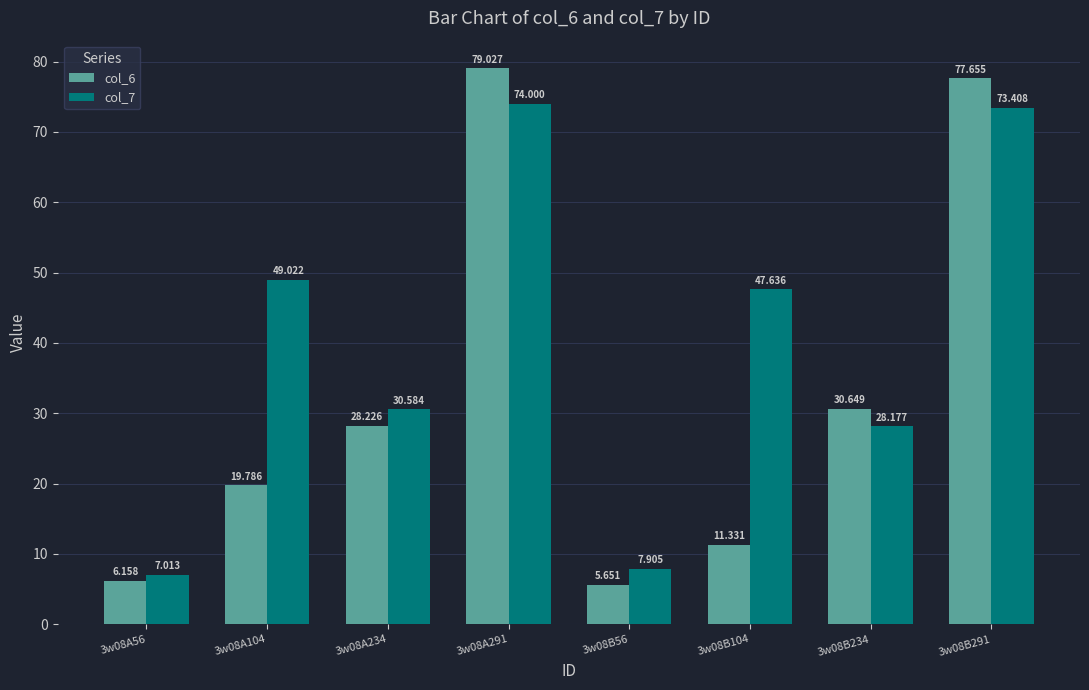

Is the value of col_6 at 3w08B291 greater than the value of col_7 at 3w08B234?

Yes